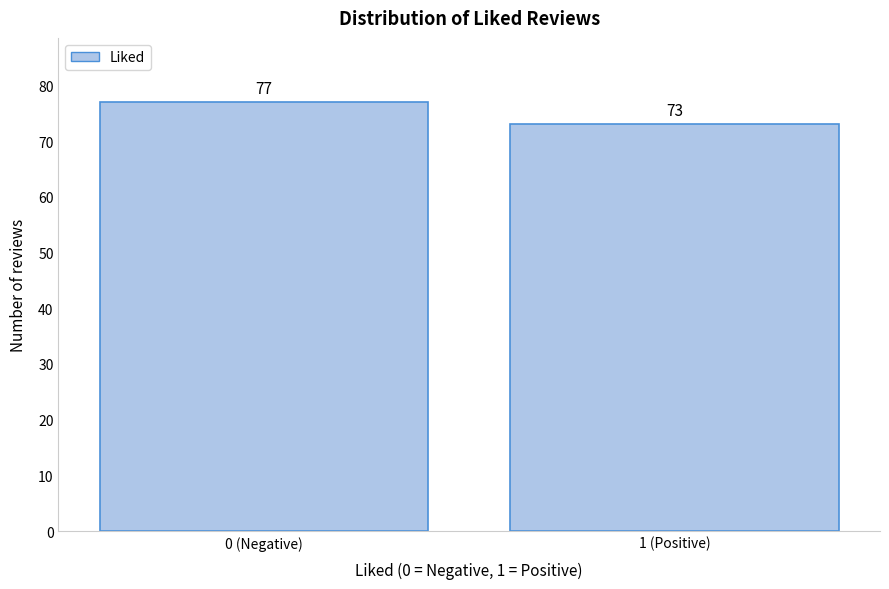

Reading left to right, what are all the values shown in this chart?

77	73